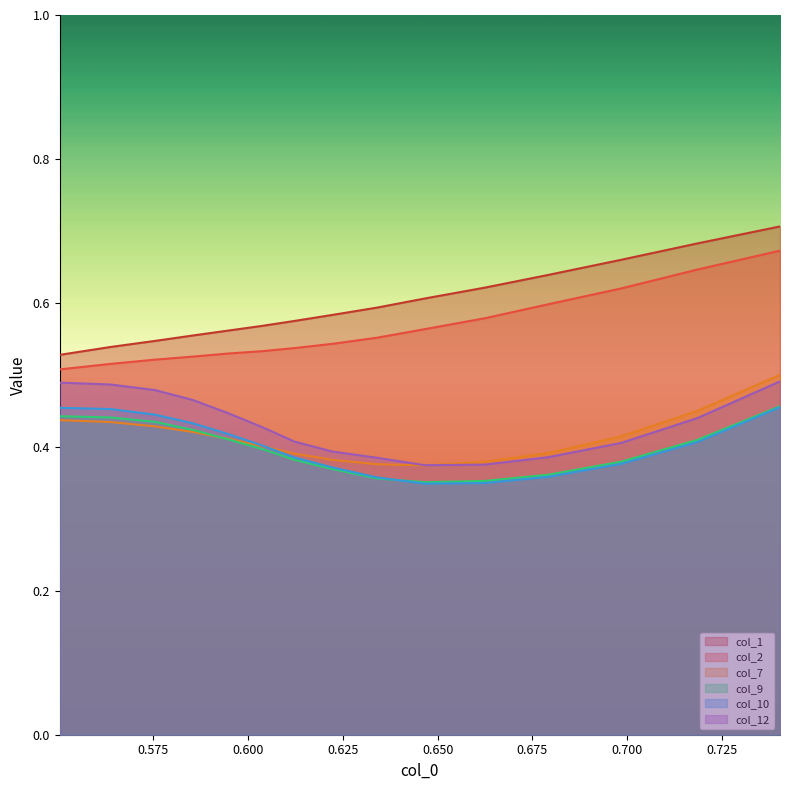

Which series has the largest range (max minus min)?

col_1